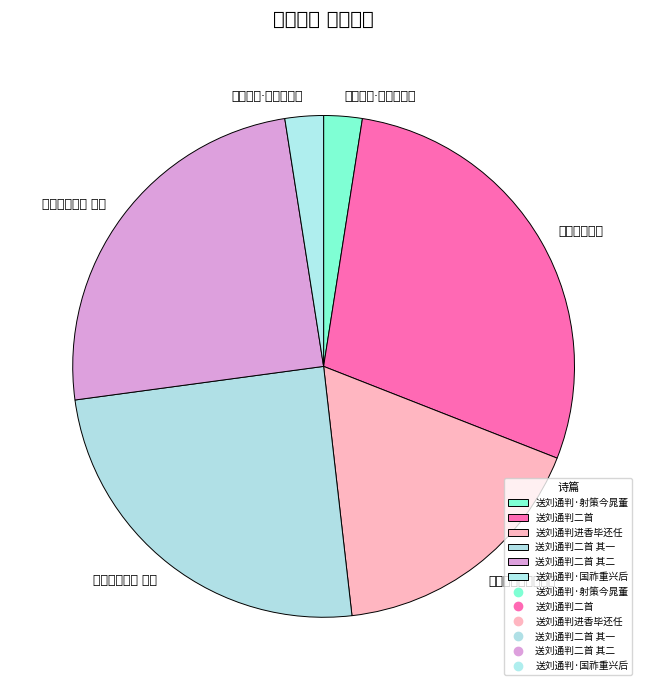

Is it true that 送刘通判·国祚重兴后 is 12% of the pie?

False